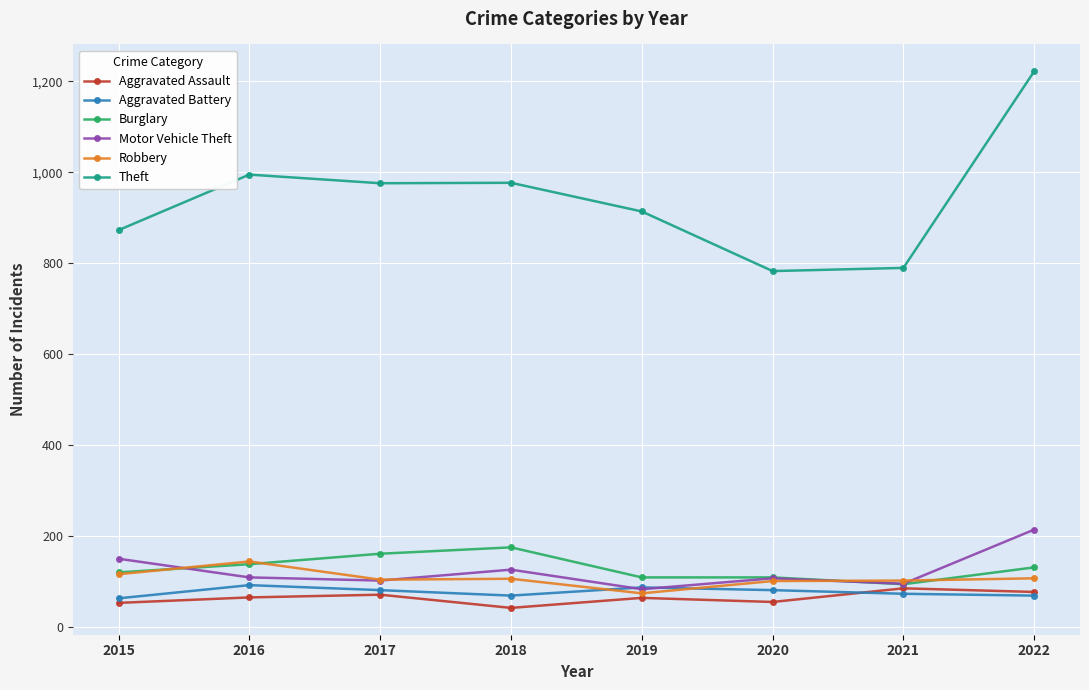

True or false: Theft has more than 0 interior local peaks.

True